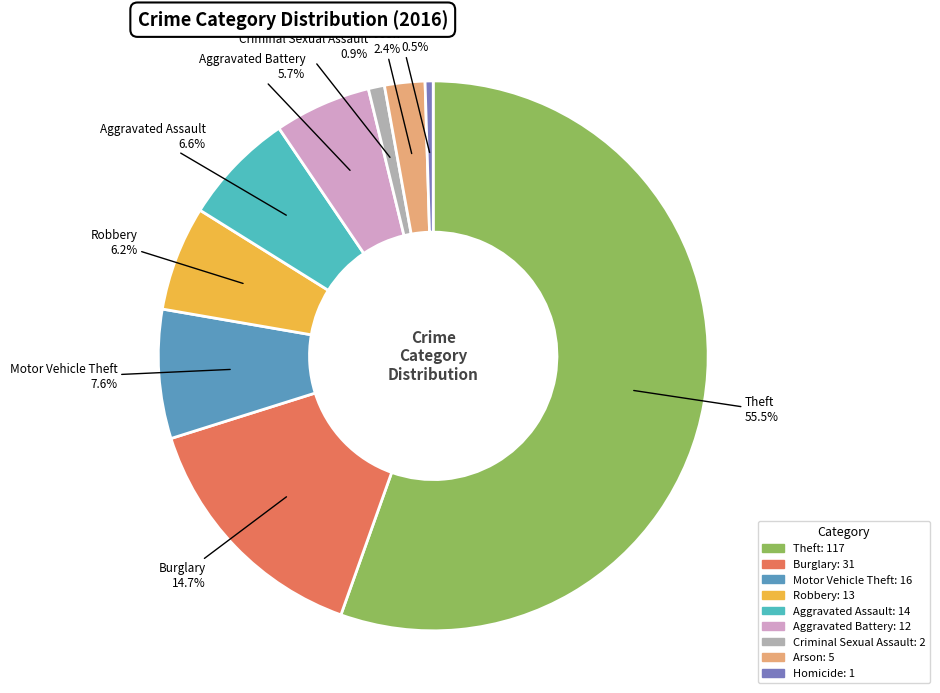

Is there a majority slice in this chart?

Yes